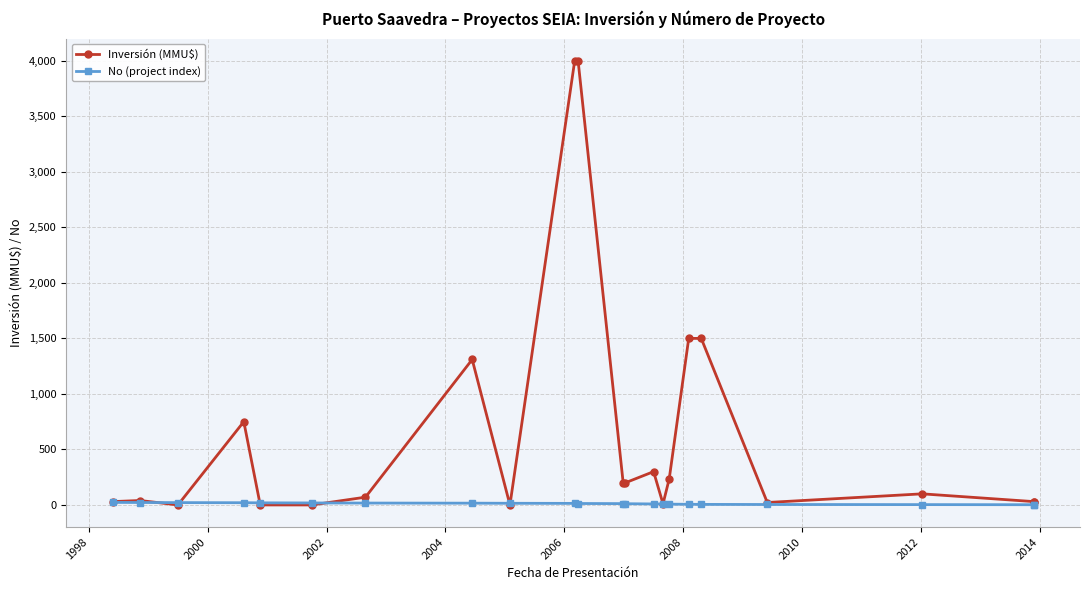

Reading left to right, list all the values displayed in this chart.

Inversión (MMU$): 30	40	0	750	0	0	70	1310	0	4000	4000	200	200	300	10	234	1500	1500	22	100	30	30
No (project index): 23	22	21	20	19	18	17	16	15	14	13	12	11	9	8	7	6	5	4	3	2	1